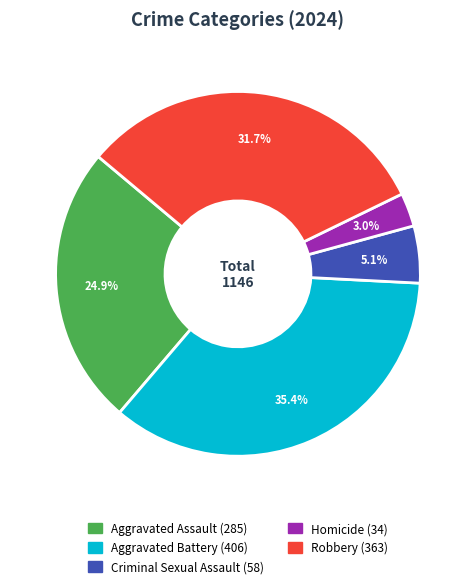

Which slice is the largest?

Aggravated Battery